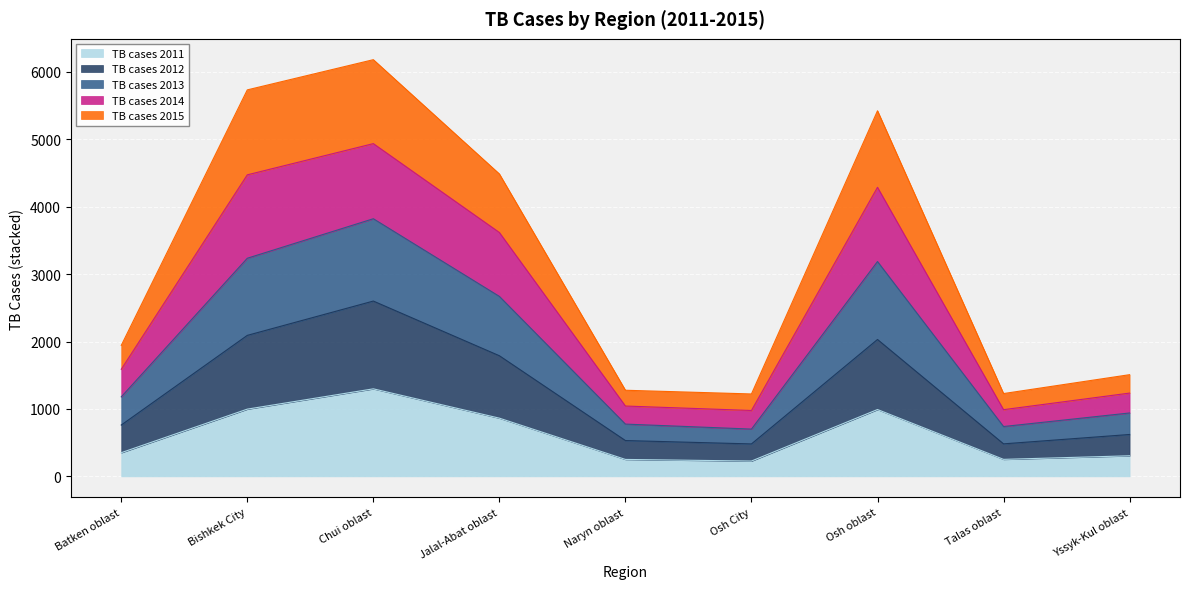

What is the total value across all series at Osh oblast?

5422